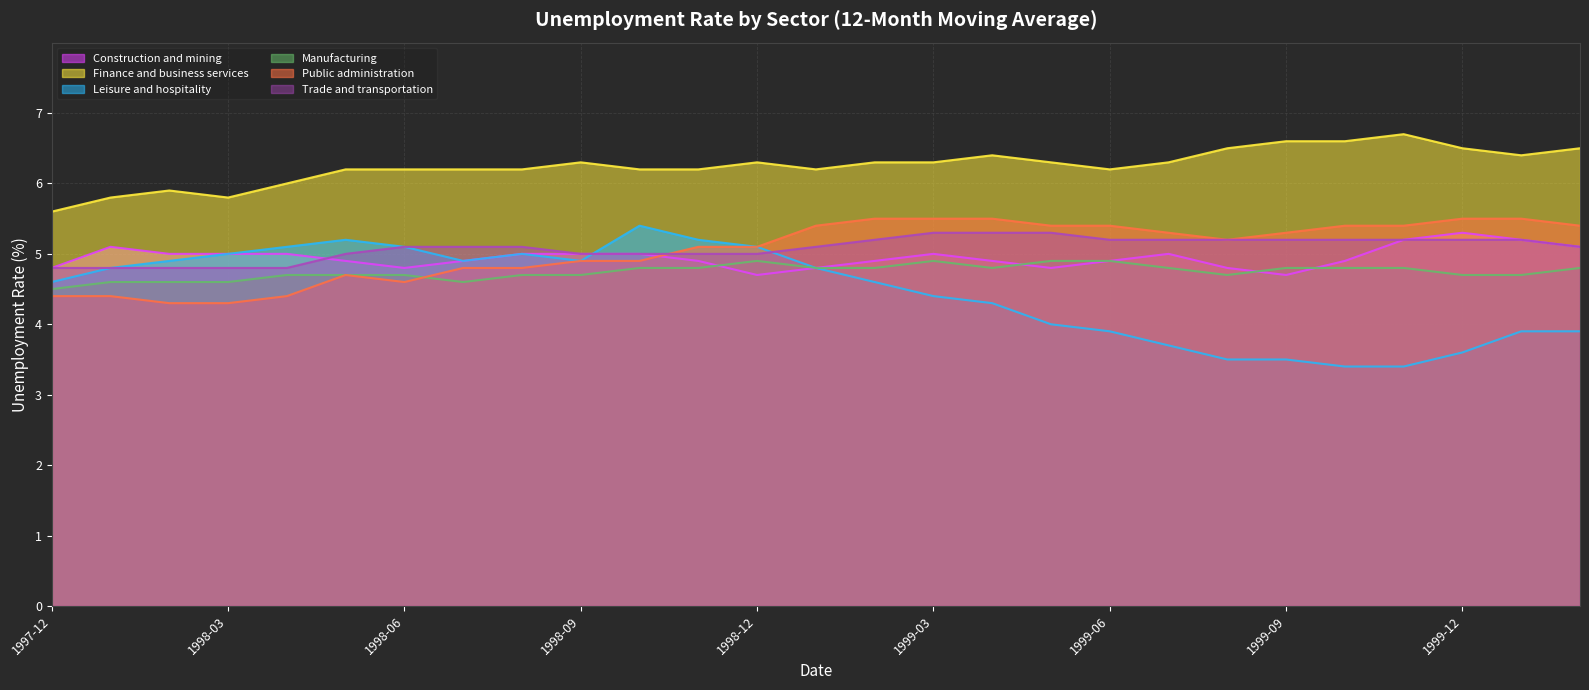

Between 1999-12 and 2000-02, which series saw the biggest shift?

Leisure and hospitality